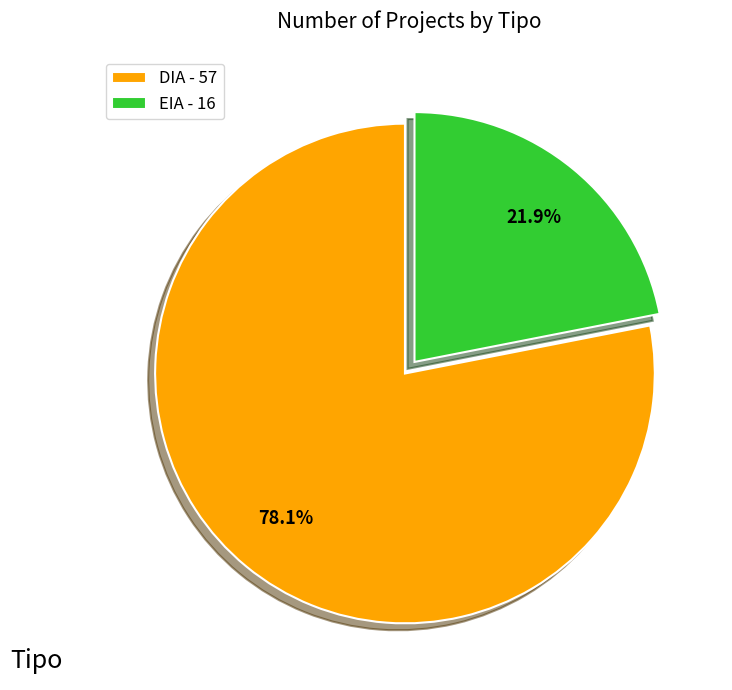

How many slices are in this pie chart?

2